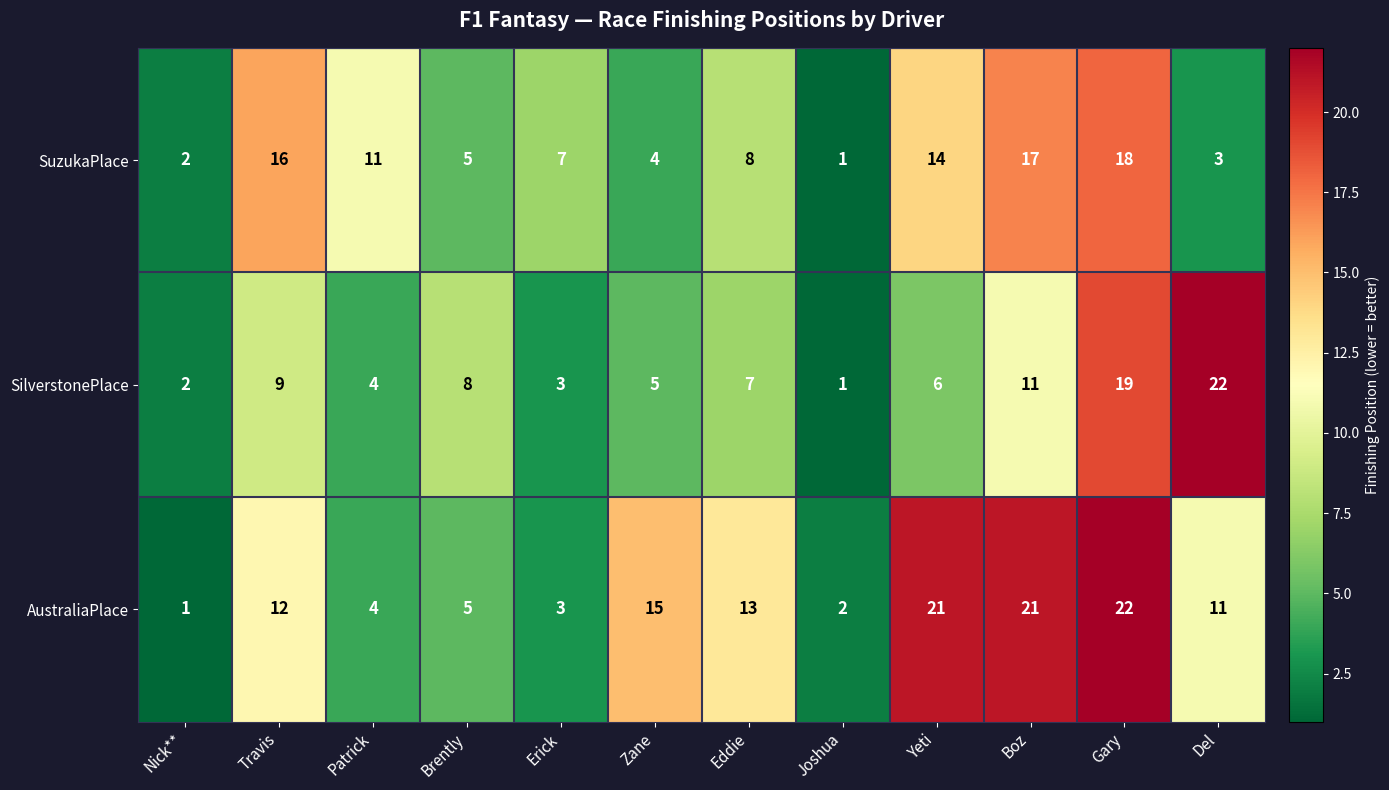

Rank the series by their average value, from lowest to highest.

SilverstonePlace, SuzukaPlace, AustraliaPlace